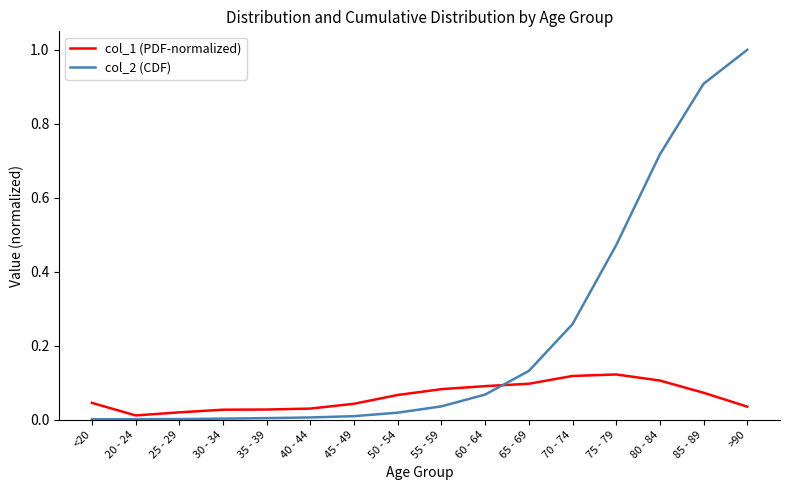

What is the average value of the col_2 (CDF) series?

0.2